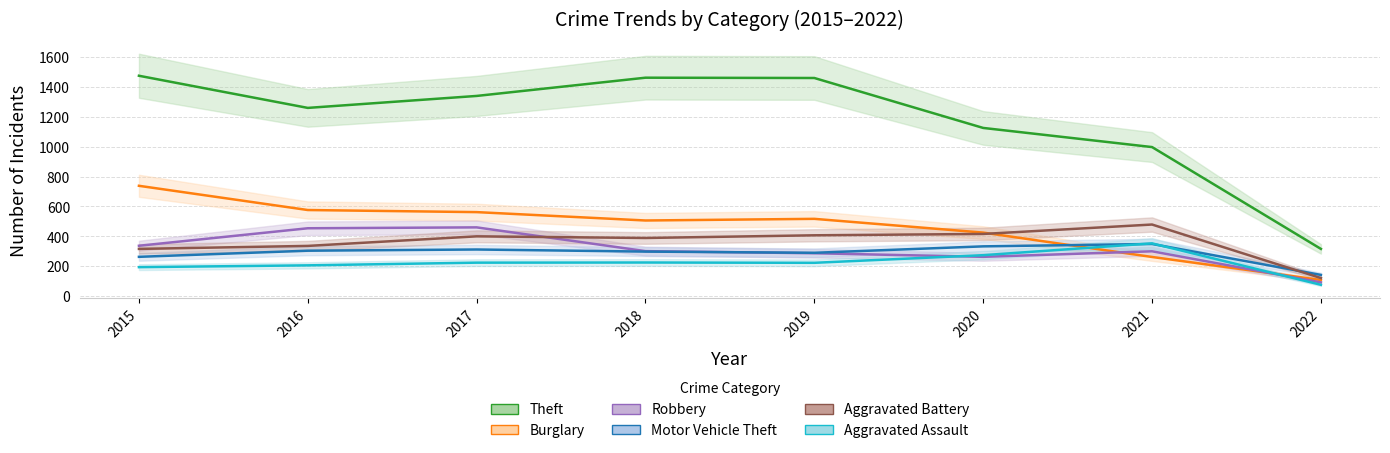

Read the Aggravated Assault value at 2015.

194